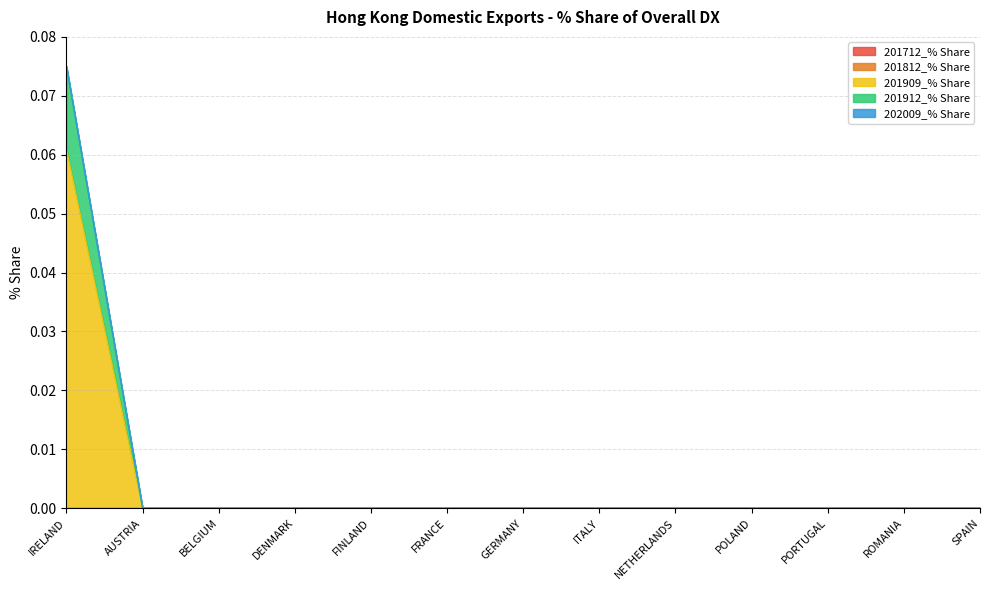

Between ITALY and POLAND, which series saw the biggest shift?

201712_% Share